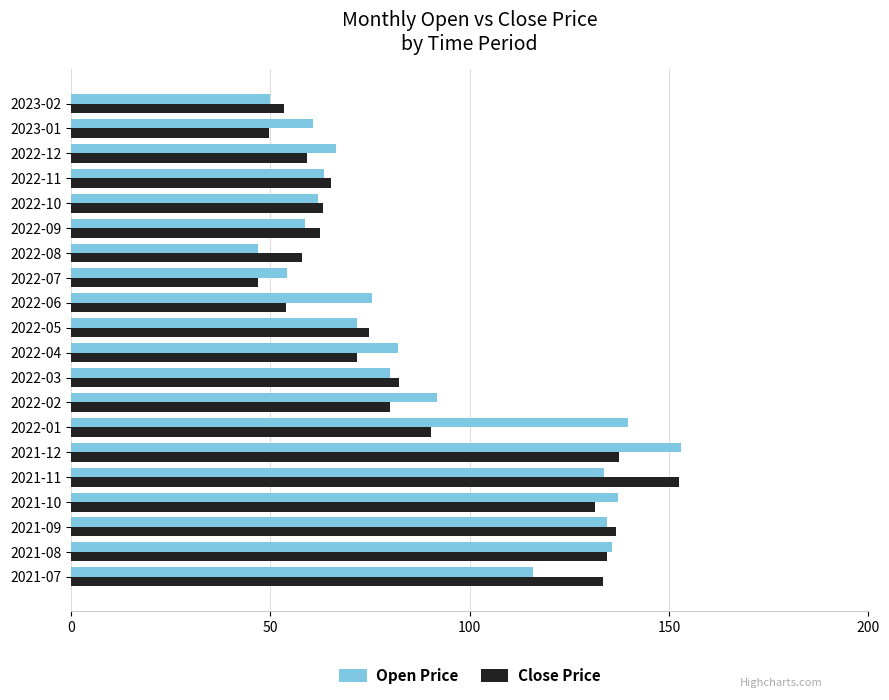

What are all the series names shown in the legend?

Open Price, Close Price